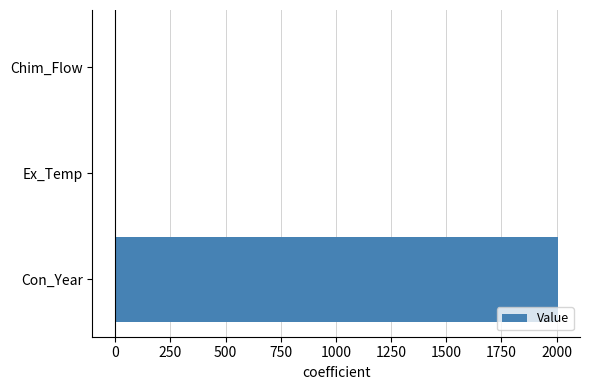

Which has a higher value, Con_Year or Chim_Flow?

Con_Year